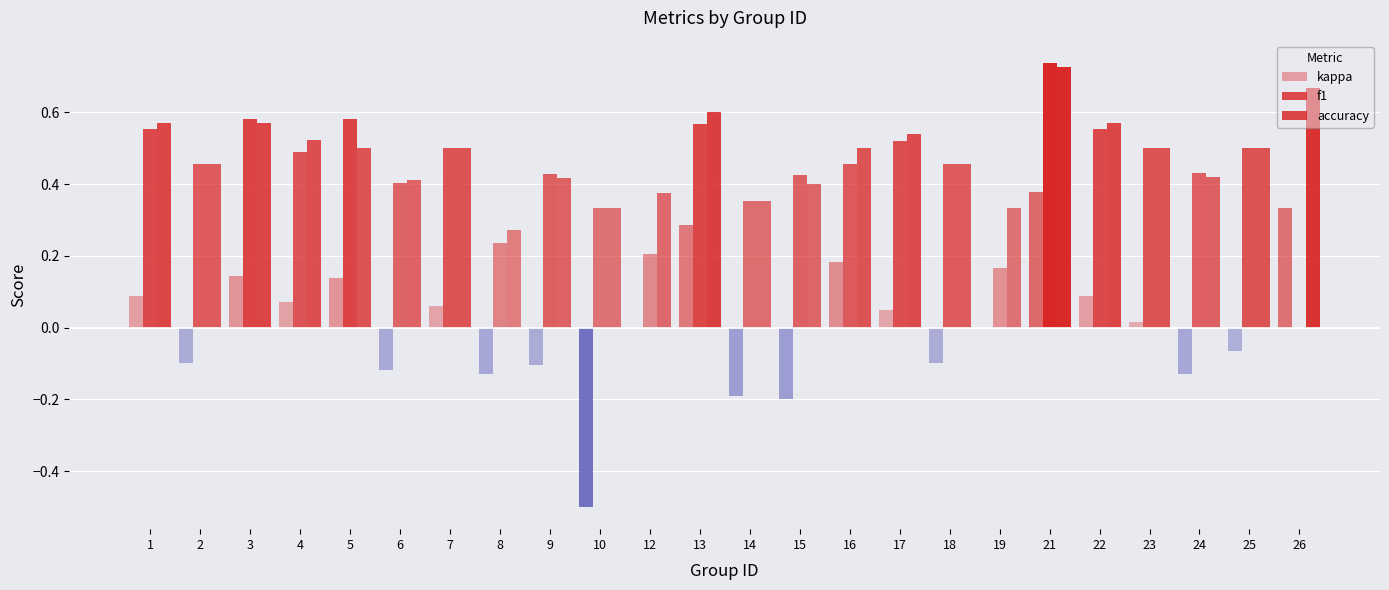

The value of kappa at 1 is 0.1. True or false?

True